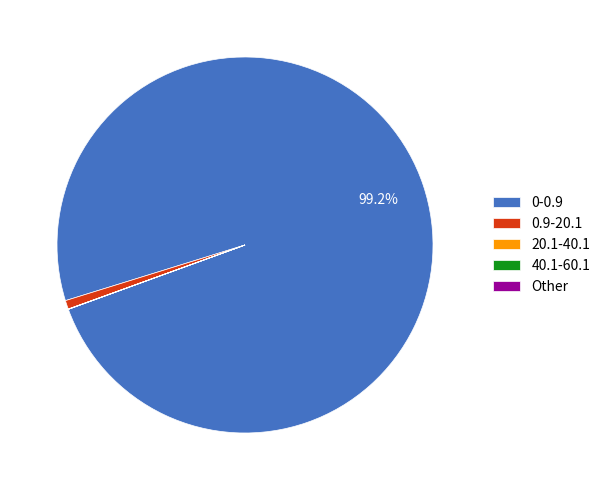

Does any single category account for the majority?

Yes